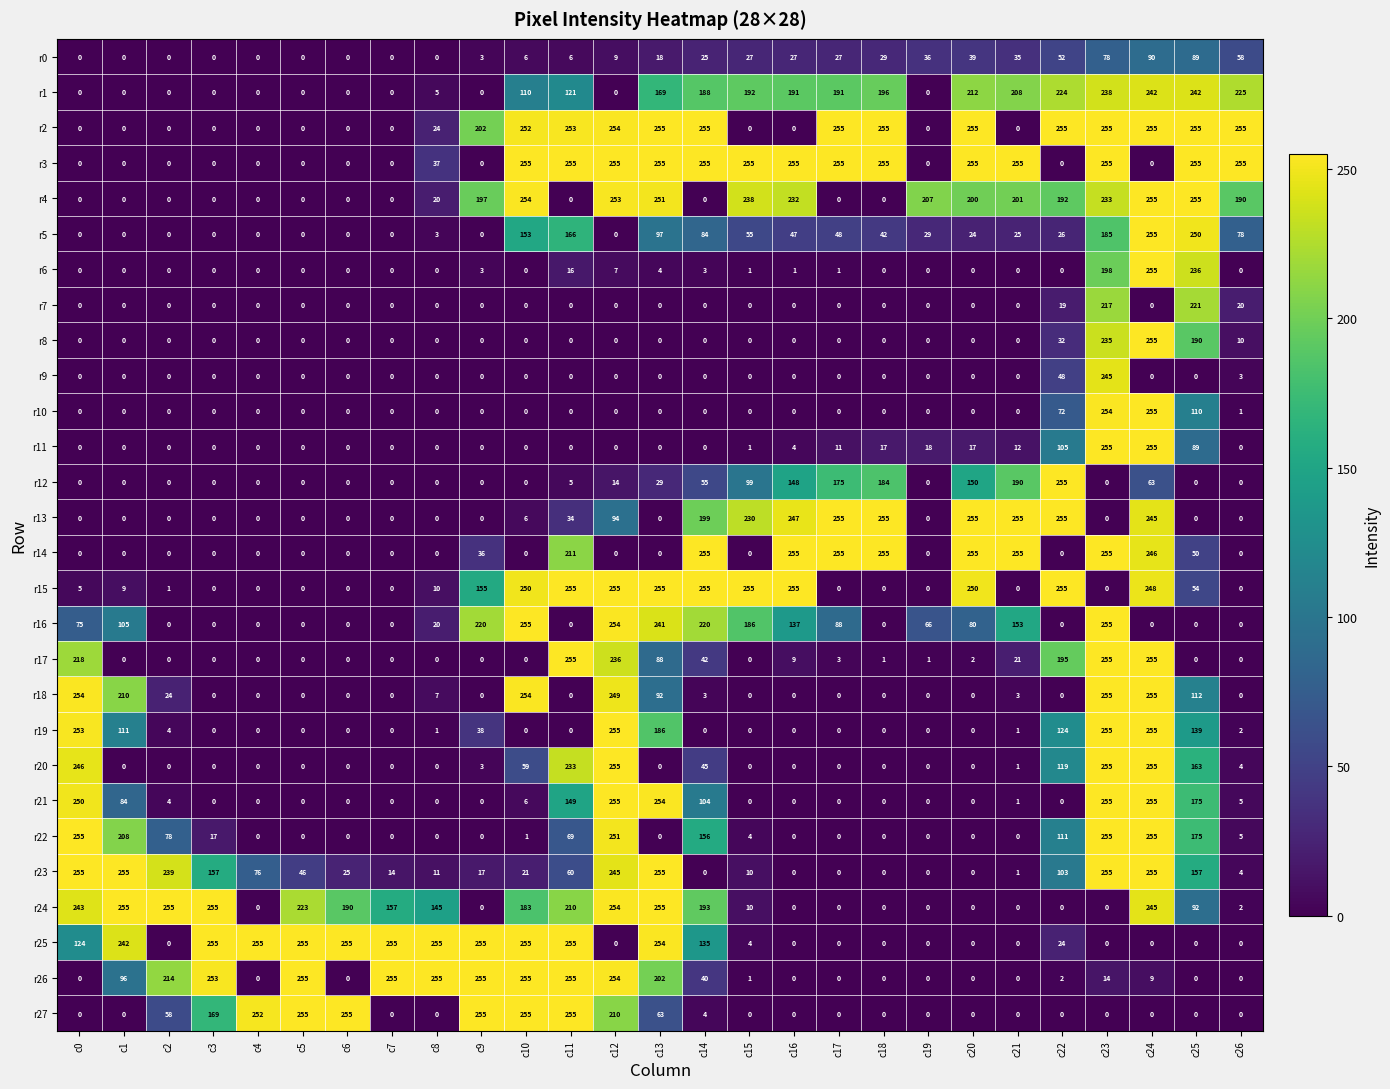

Which series changed the most between c1 and c6?

r27